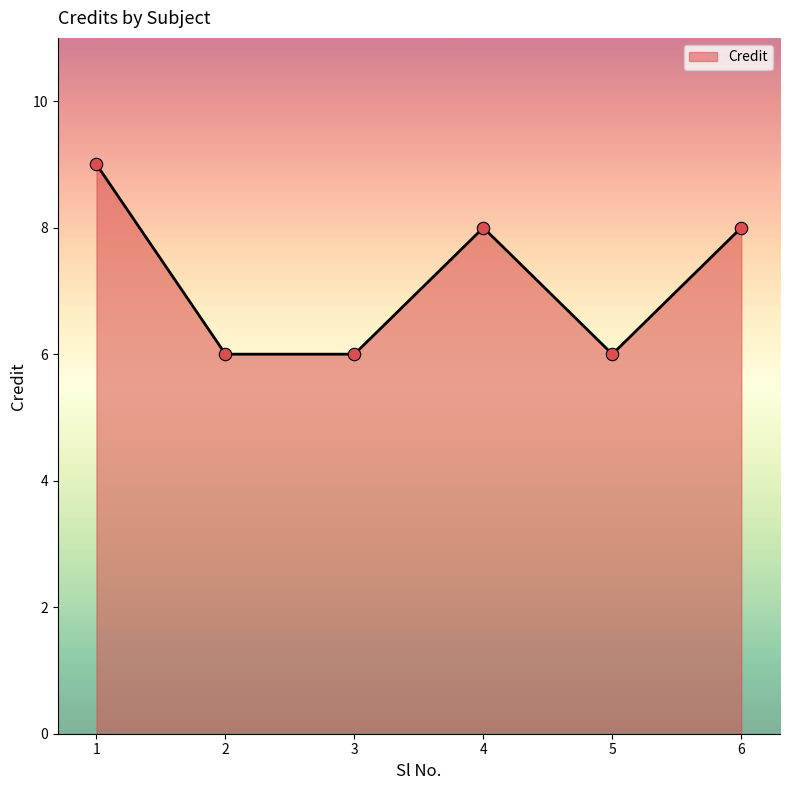

Between 5 and 1, which is larger?

1